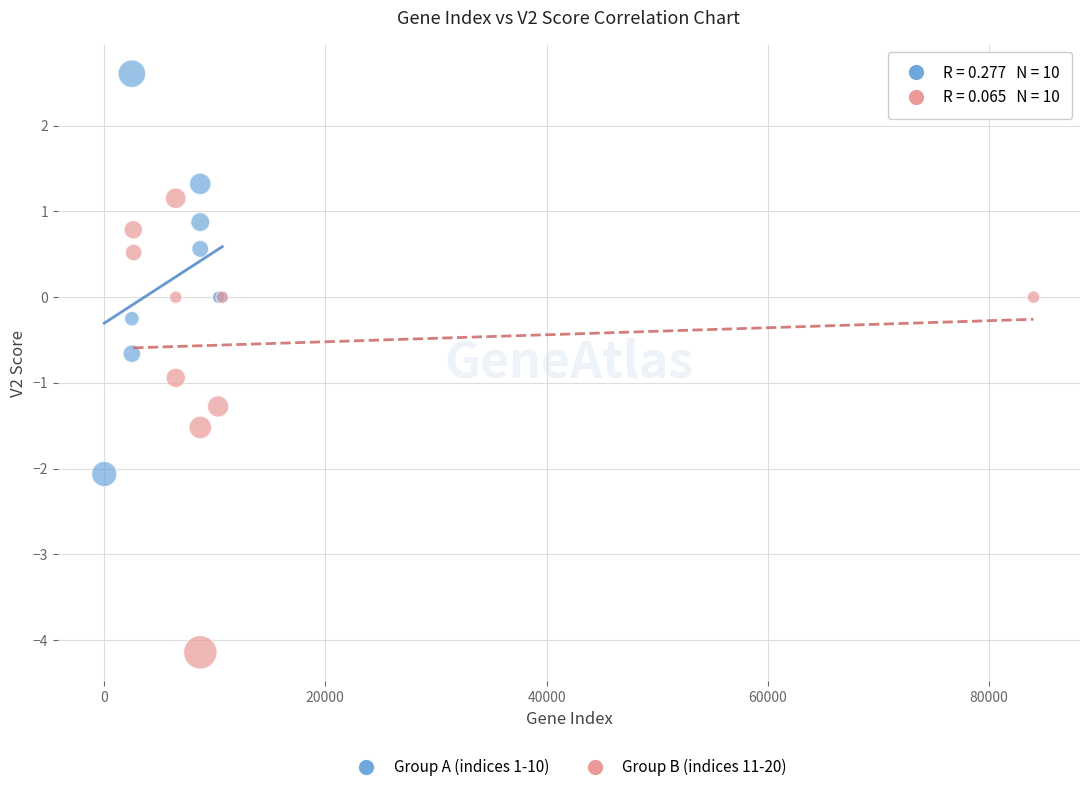

What are all the series names shown in the legend?

Group A (indices 1-10), Group B (indices 11-20)